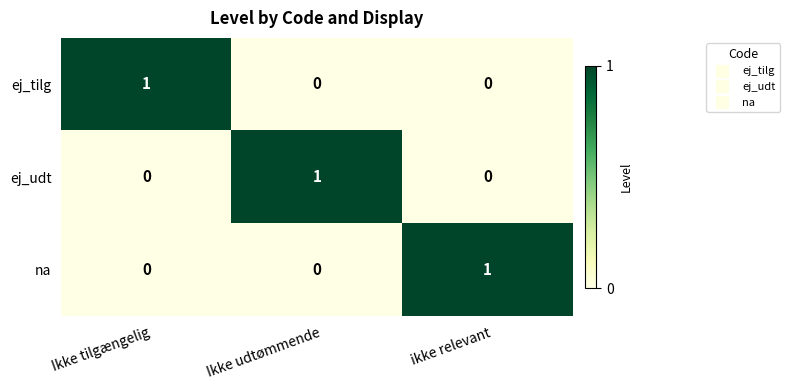

At how many categories does at least one series exceed 0?

3